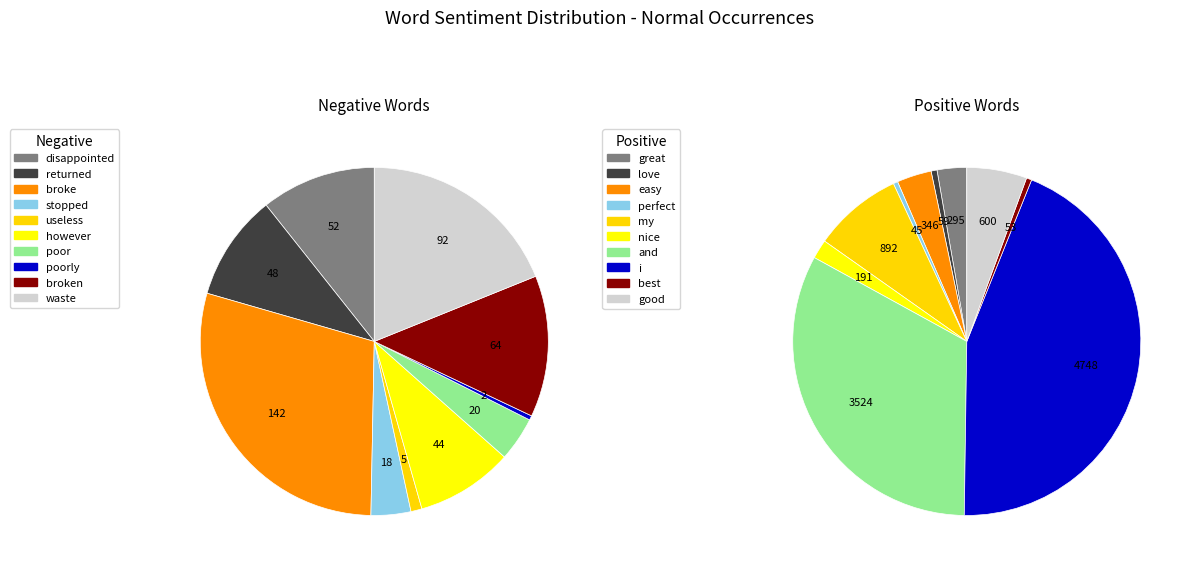

Combined, what portion of the pie is poor and waste?

23.0%